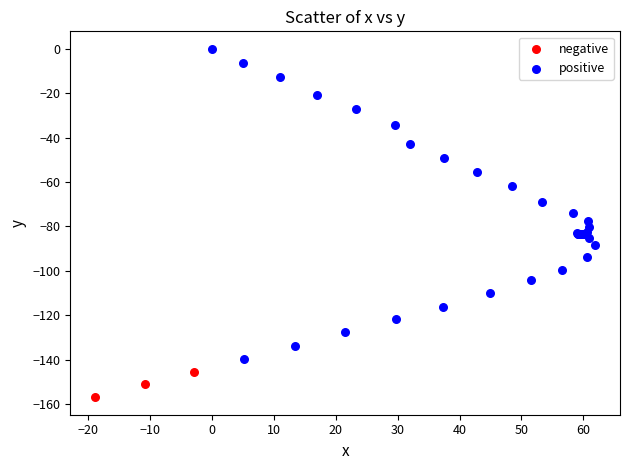

Which series has the largest Y range (max minus min)?

positive